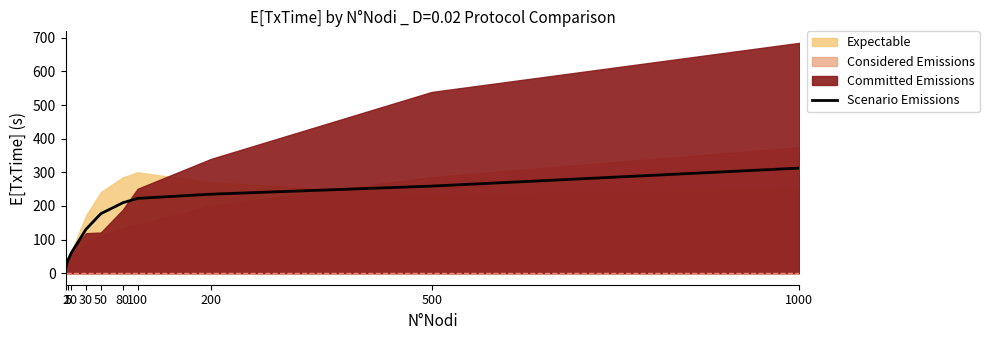

How many data points are less than 209?

5